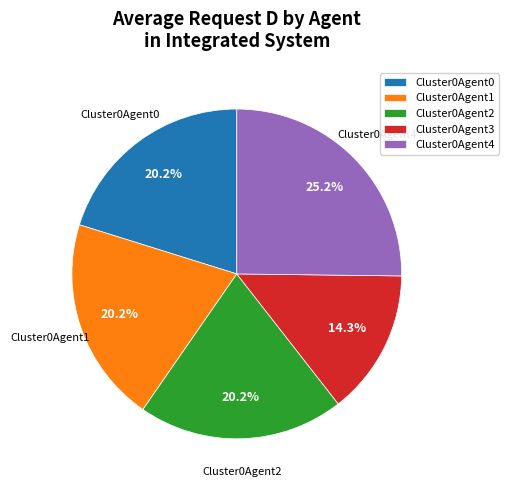

What is the smallest slice in the pie chart?

Cluster0Agent3